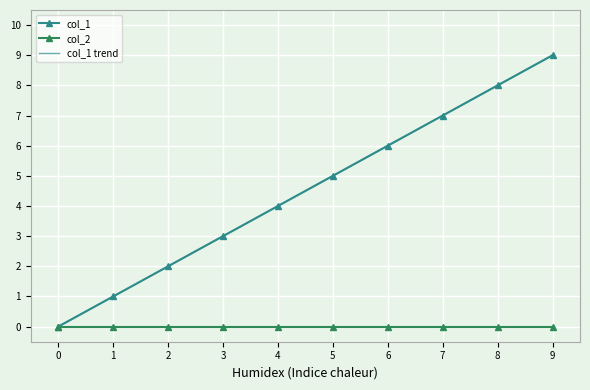

What is the total value across all series at 7?

14.0